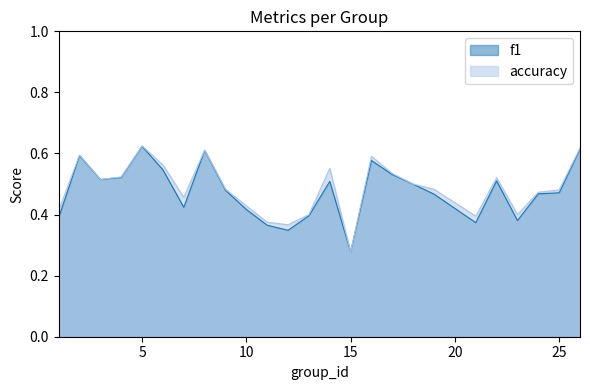

True or false: accuracy and f1 intersect in this chart.

False